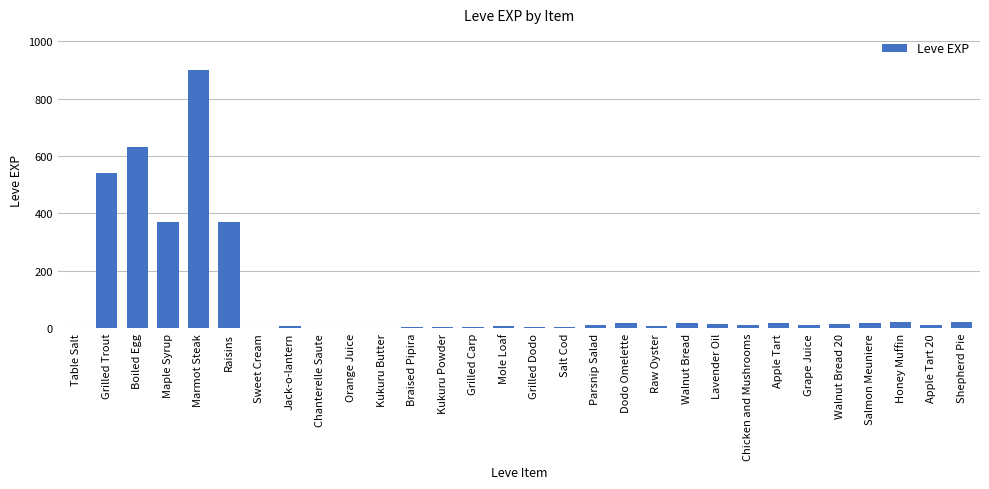

What is the change in value from Boiled Egg to Honey Muffin?

-608